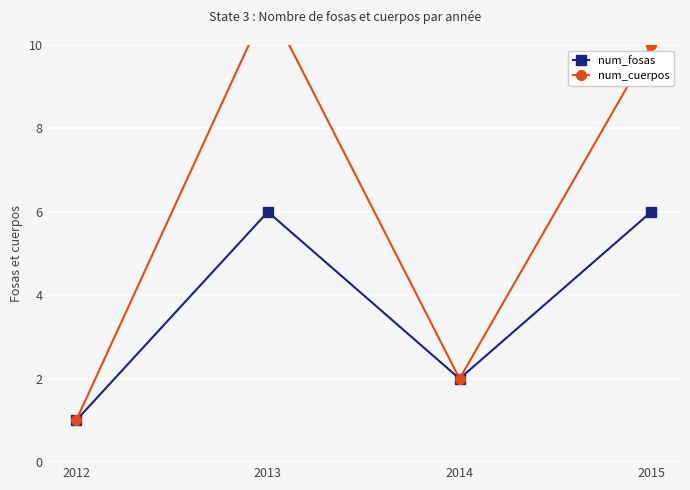

How many lines are shown in the chart?

2